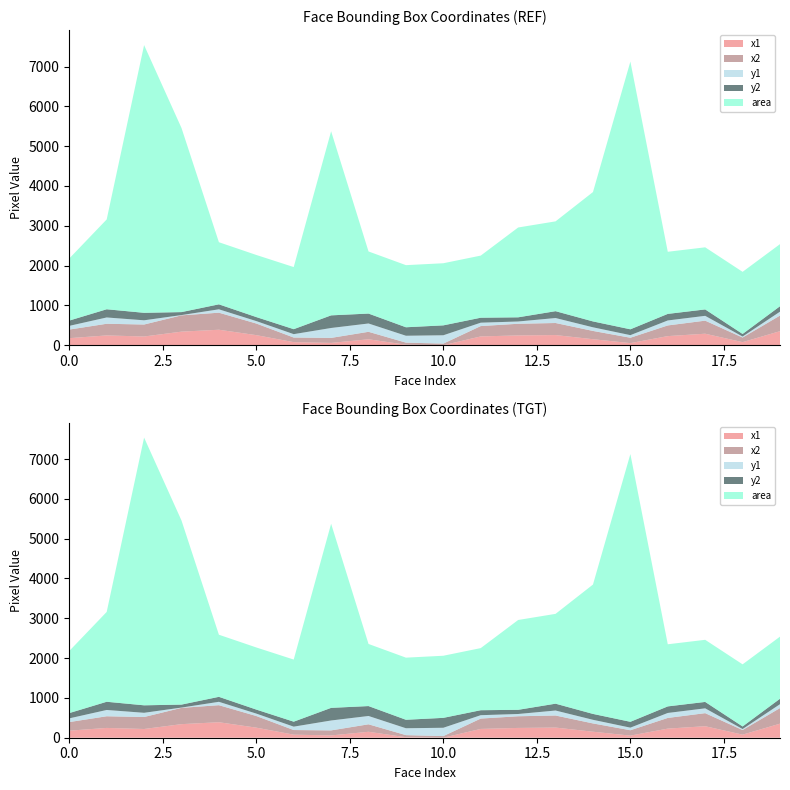

Where is the first local maximum for x1?

1